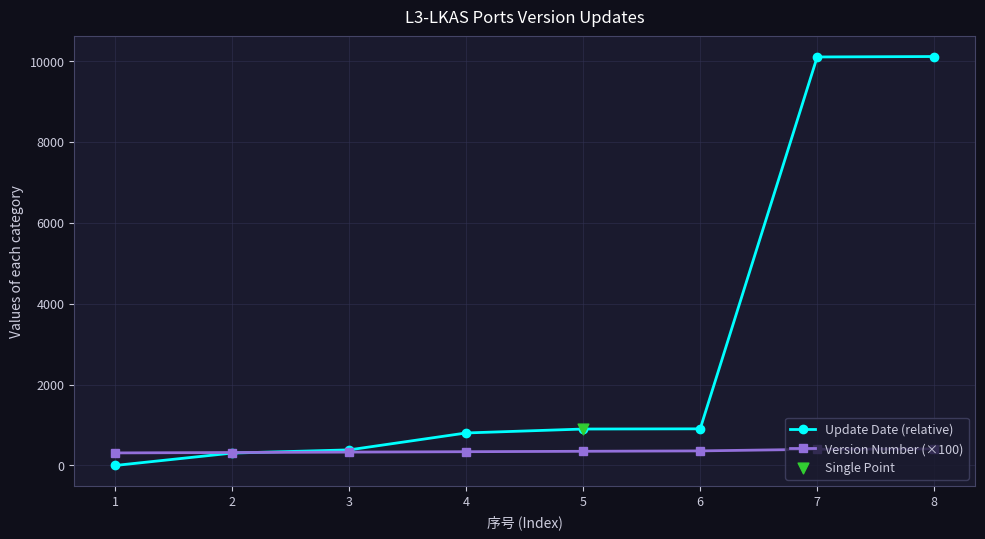

Which series has the largest range (max minus min)?

Update Date (relative)